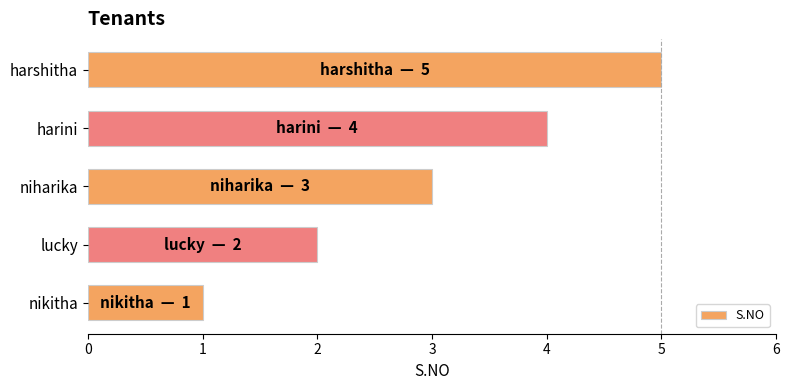

Rank the categories by value from highest to lowest.

harshitha, harini, niharika, lucky, nikitha